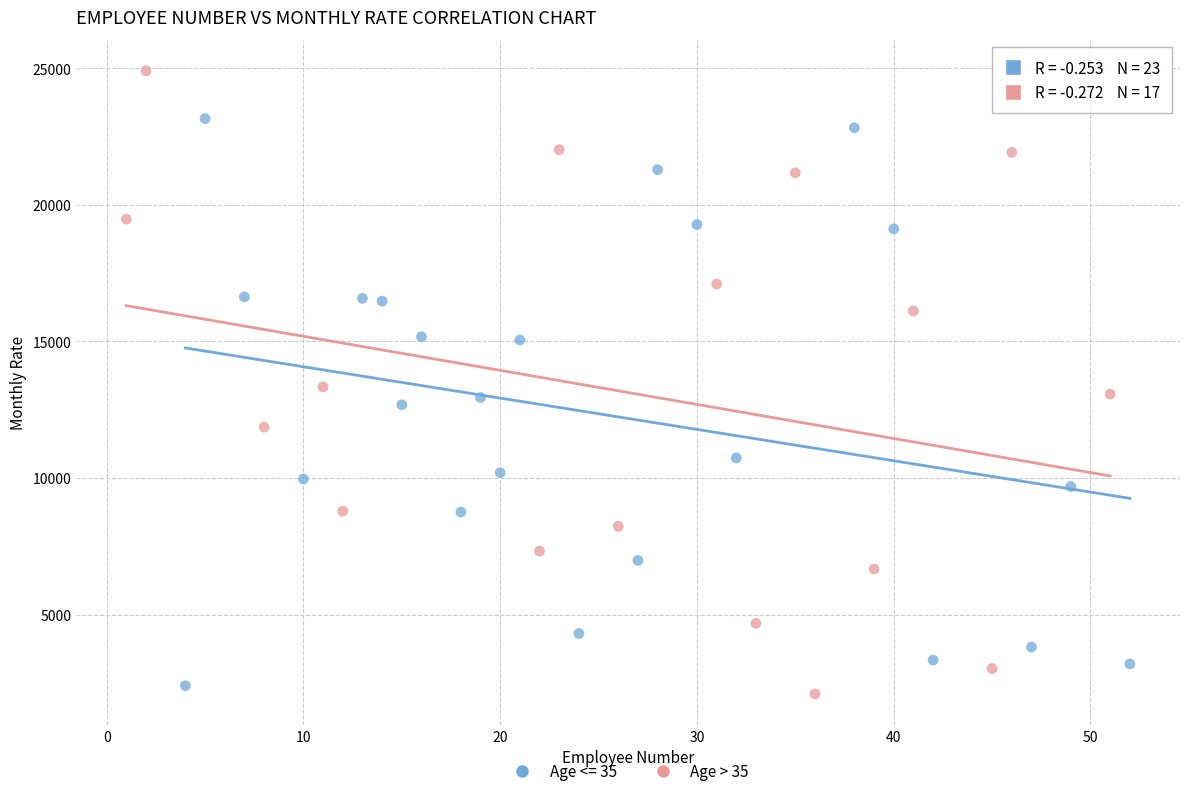

Which series contains the highest Y value?

Age > 35